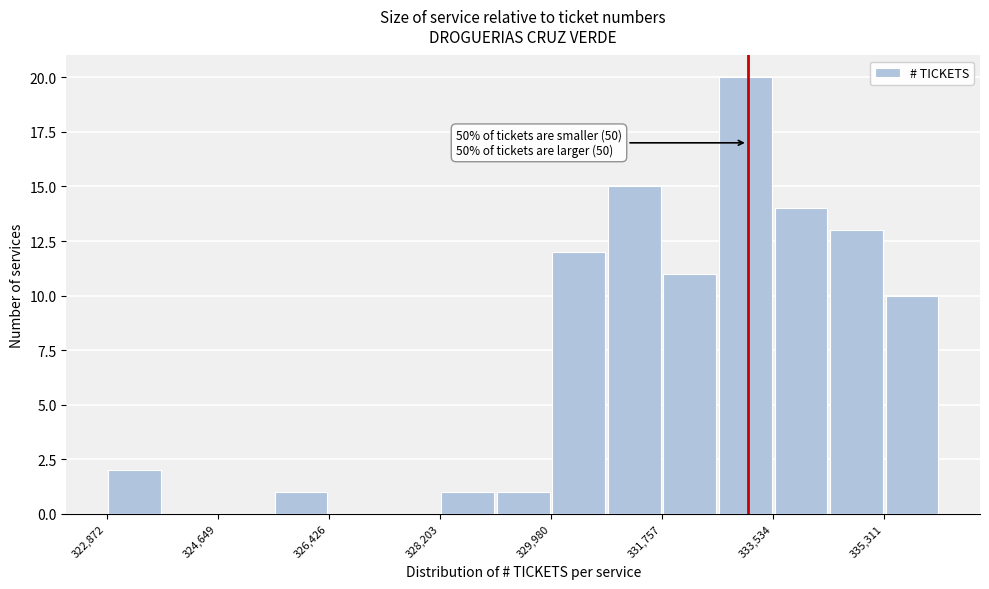

Over which range of the x-axis is the bar tallest?

332600 to 333600